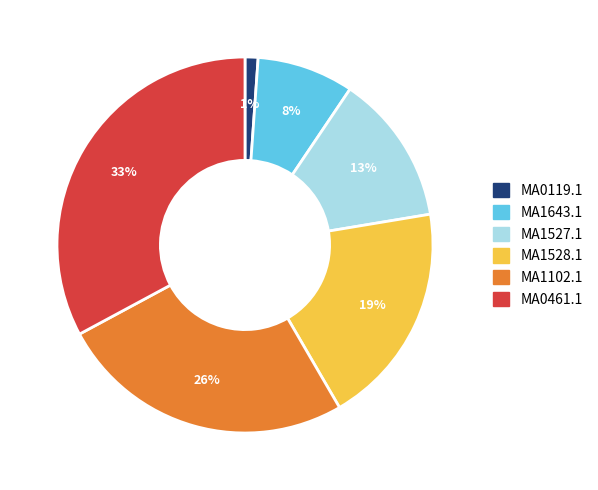

How many segments does this pie chart have?

6